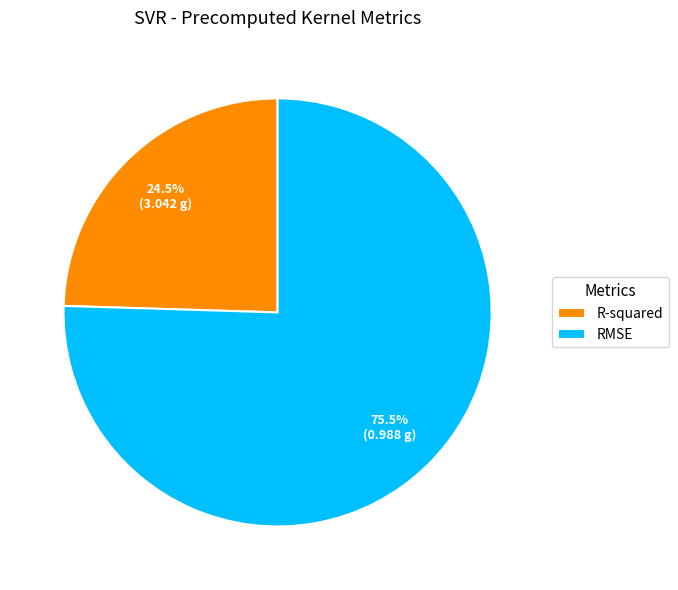

Rank the categories by value from lowest to highest.

R-squared, RMSE